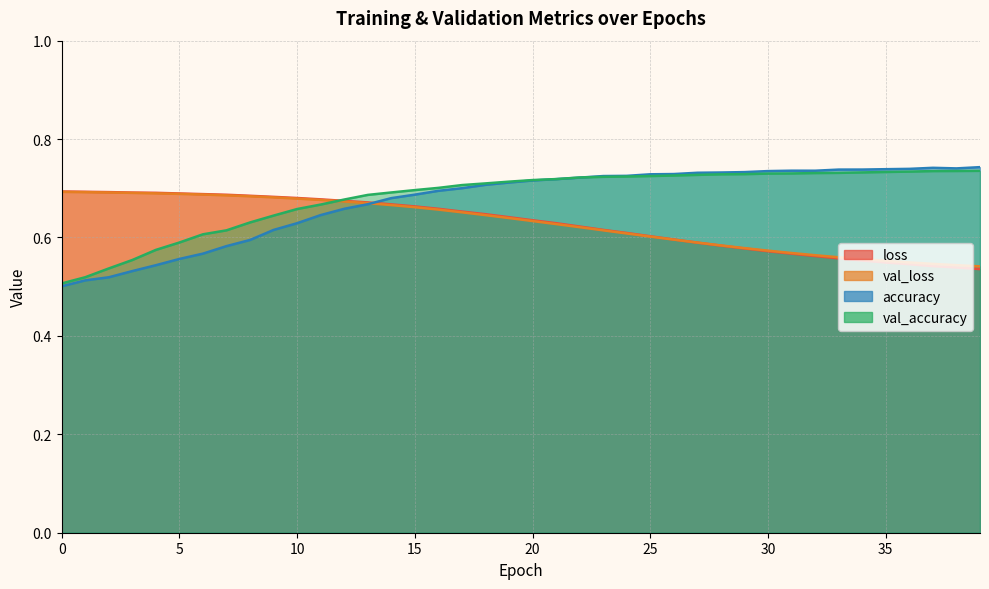

Reading left to right, transcribe all the data shown in this chart.

loss: 0.7	0.7	0.7	0.7	0.7	0.7	0.7	0.7	0.7	0.7	0.7	0.7	0.7	0.7	0.7	0.7	0.7	0.7	0.6	0.6	0.6	0.6	0.6	0.6	0.6	0.6	0.6	0.6	0.6	0.6	0.6	0.6	0.6	0.6	0.6	0.5	0.5	0.5	0.5	0.5
val_loss: 0.7	0.7	0.7	0.7	0.7	0.7	0.7	0.7	0.7	0.7	0.7	0.7	0.7	0.7	0.7	0.7	0.7	0.7	0.6	0.6	0.6	0.6	0.6	0.6	0.6	0.6	0.6	0.6	0.6	0.6	0.6	0.6	0.6	0.6	0.6	0.6	0.5	0.5	0.5	0.5
accuracy: 0.5	0.5	0.5	0.5	0.5	0.6	0.6	0.6	0.6	0.6	0.6	0.6	0.7	0.7	0.7	0.7	0.7	0.7	0.7	0.7	0.7	0.7	0.7	0.7	0.7	0.7	0.7	0.7	0.7	0.7	0.7	0.7	0.7	0.7	0.7	0.7	0.7	0.7	0.7	0.7
val_accuracy: 0.5	0.5	0.5	0.6	0.6	0.6	0.6	0.6	0.6	0.6	0.7	0.7	0.7	0.7	0.7	0.7	0.7	0.7	0.7	0.7	0.7	0.7	0.7	0.7	0.7	0.7	0.7	0.7	0.7	0.7	0.7	0.7	0.7	0.7	0.7	0.7	0.7	0.7	0.7	0.7